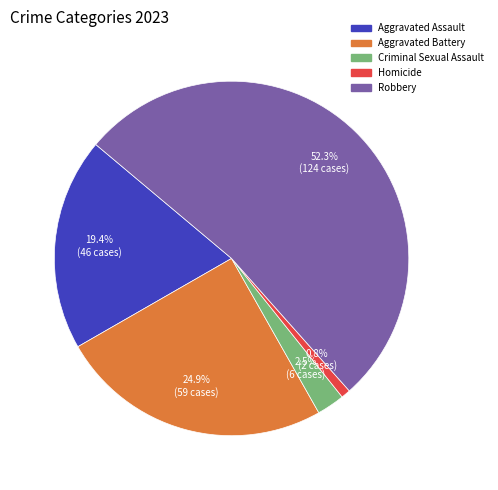

The Aggravated Assault slice represents 33% of the pie. True or false?

False